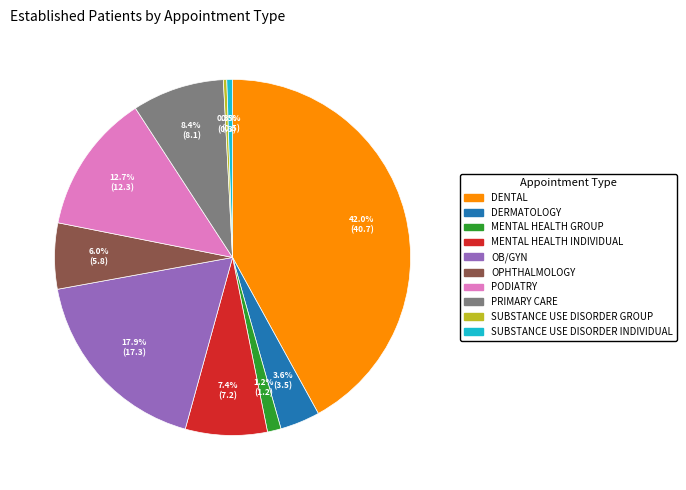

Is there a majority slice in this chart?

No